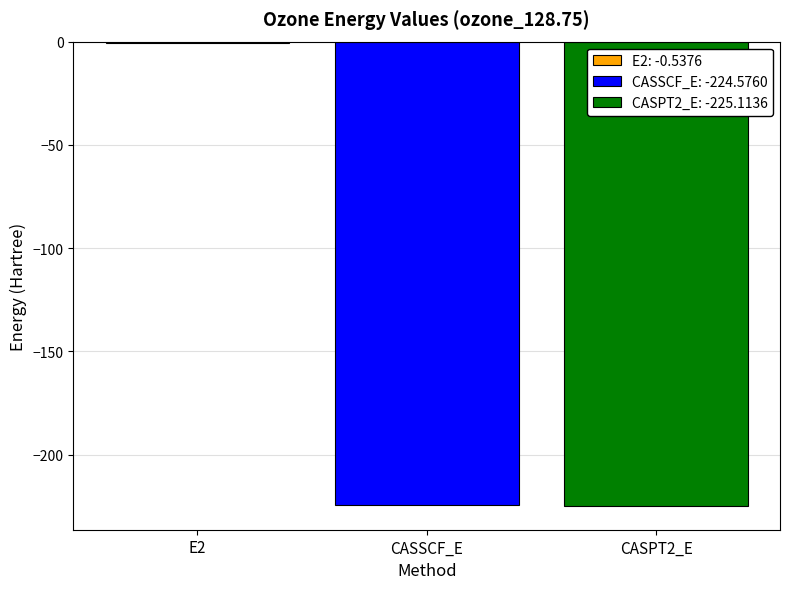

The value of CASSCF_E: -224.5760 at CASSCF_E is -105.3. True or false?

False